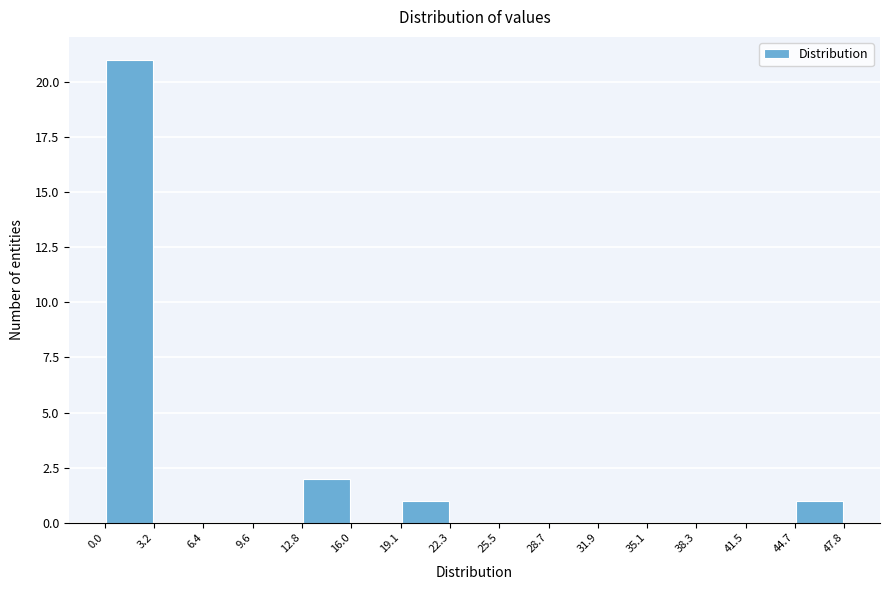

Over which range of the x-axis is the bar tallest?

0.0 to 3.2